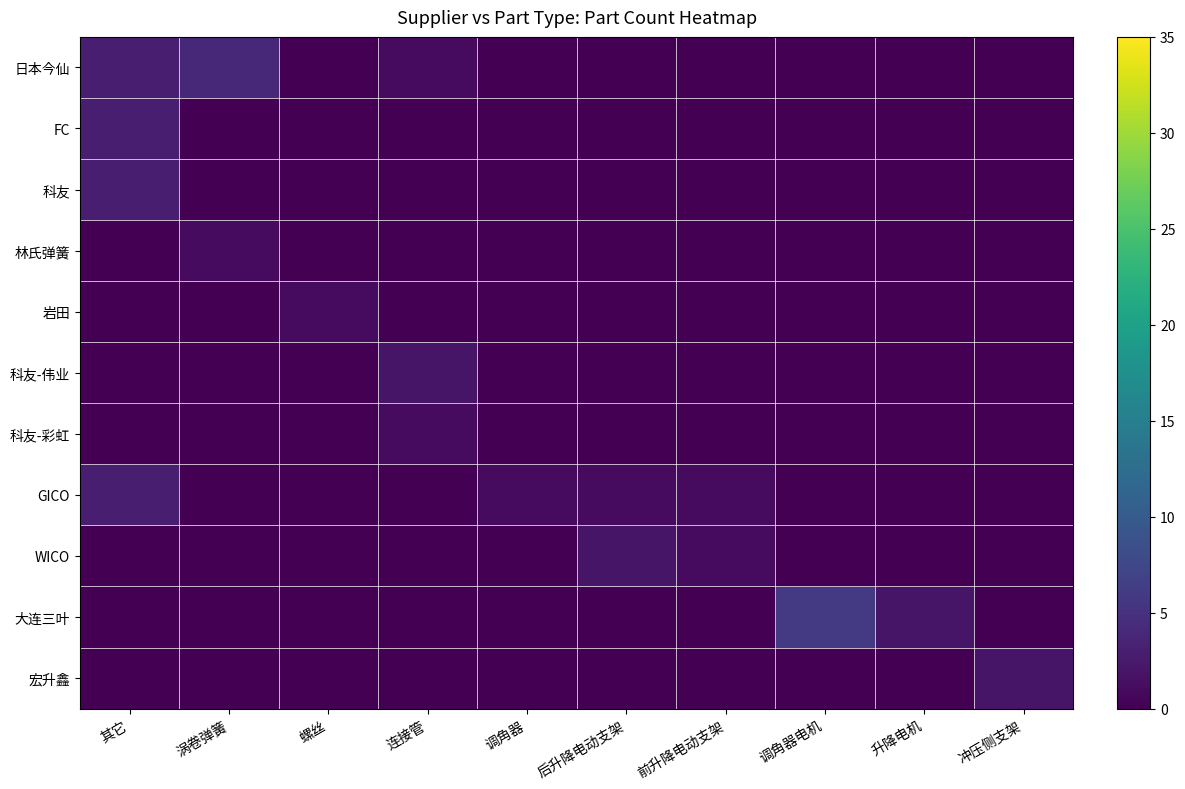

At which category is the sum across all series the highest?

其它